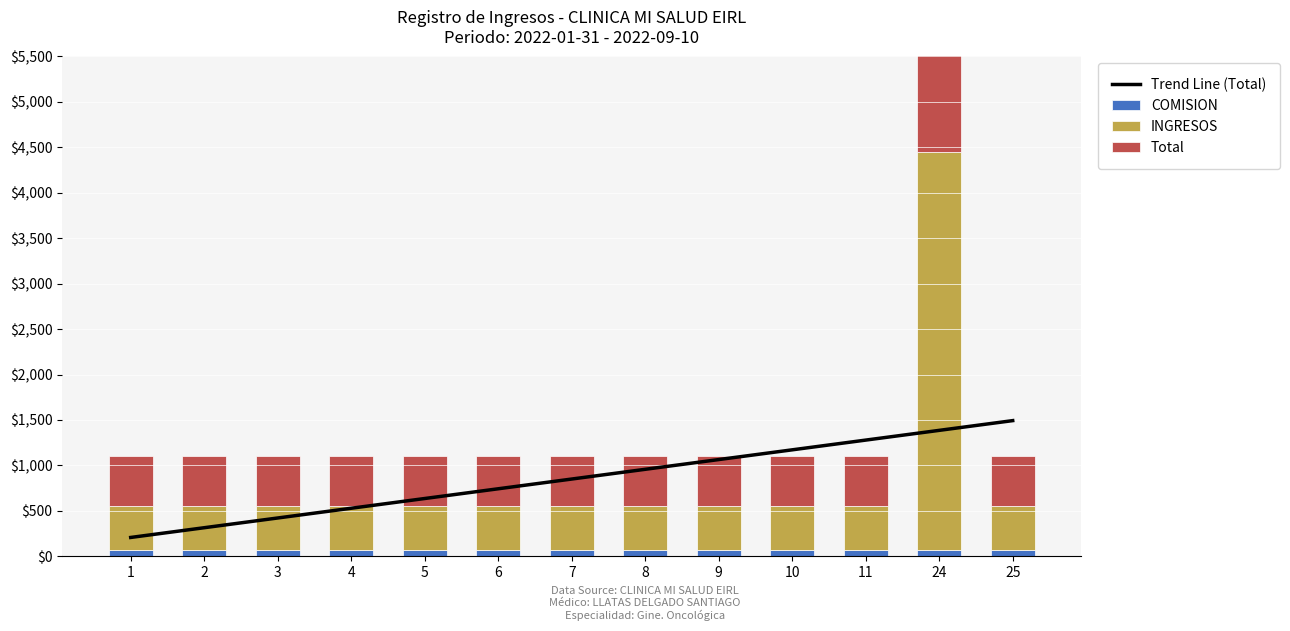

How many data points does each series have?

13